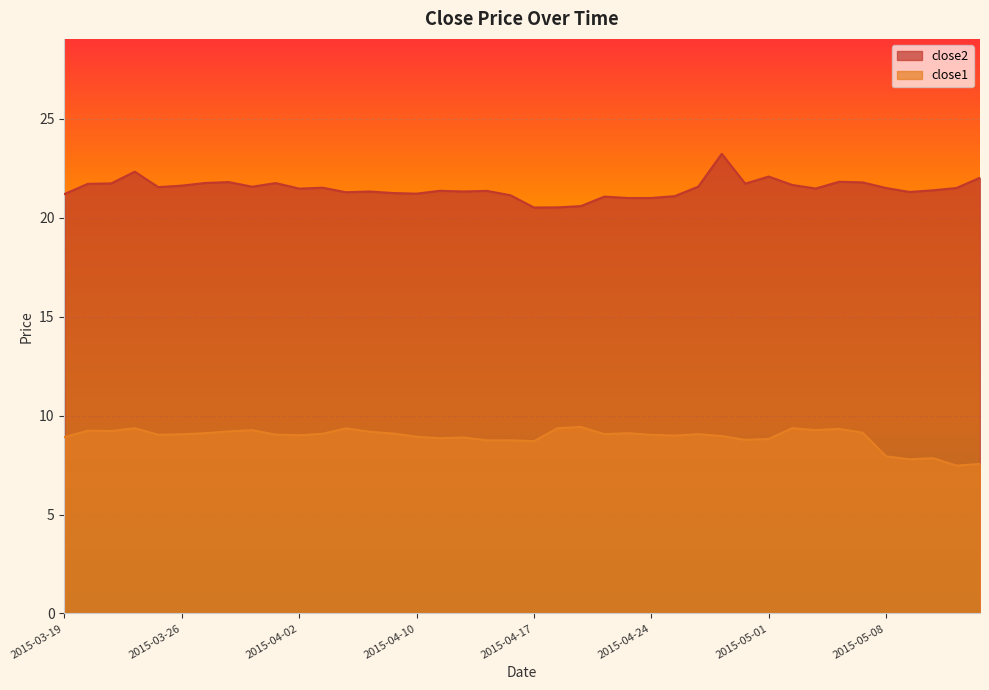

What is the difference between the second highest and second lowest values in the close2 series?

1.8